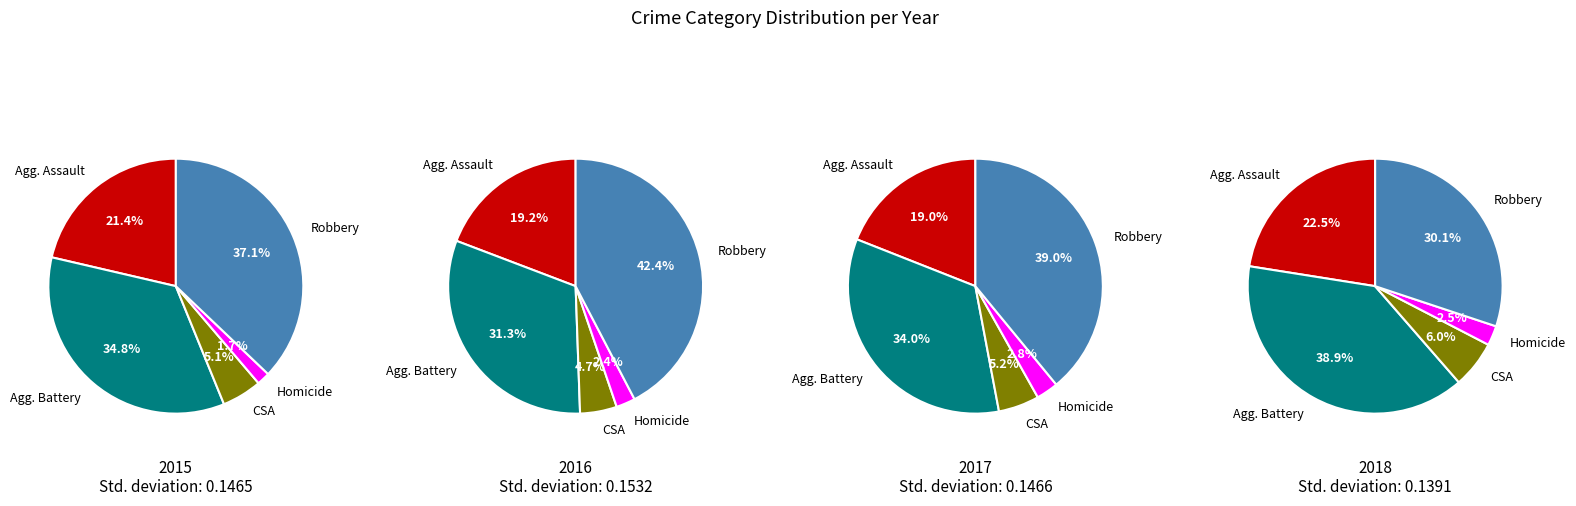

True or false: Criminal Sexual Assault accounts for 12% of the total.

False